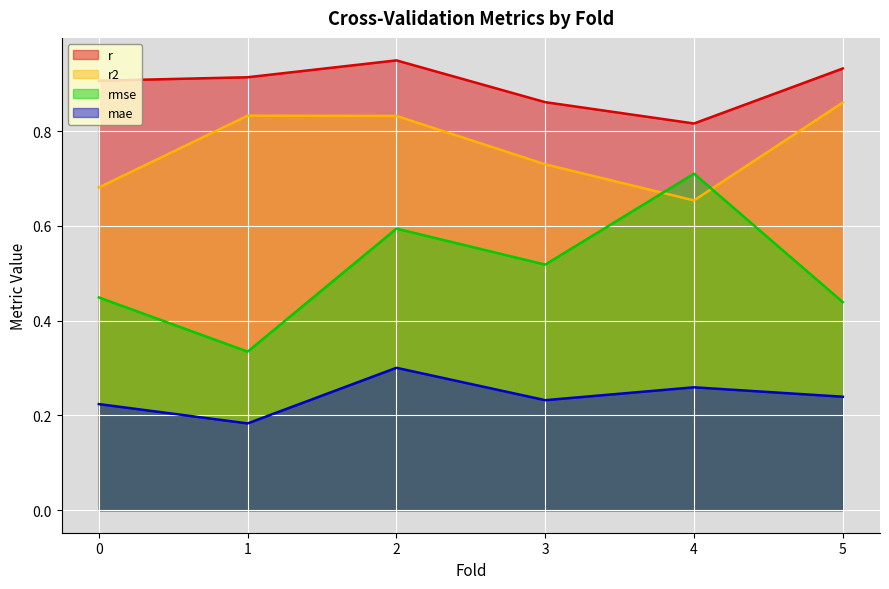

What is the sum of all r values?

5.4